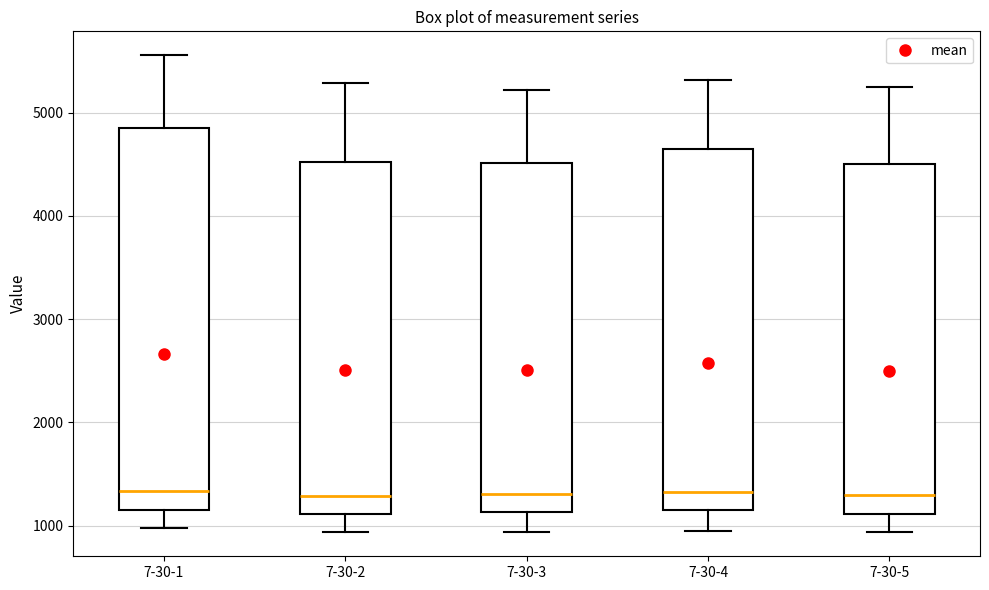

Reading left to right, transcribe this box plot: for each box, give where its median line is, the range the box spans, and where its two whiskers end, as read against the y-axis. The values are not printed on the chart, so give them approximately, as read against the axis.

7-30-1: median 1300, box 1100 to 4900, whiskers 1000 to 5600
7-30-2: median 1300, box 1100 to 4500, whiskers 900 to 5300
7-30-3: median 1300, box 1100 to 4500, whiskers 900 to 5200
7-30-4: median 1300, box 1100 to 4700, whiskers 900 to 5300
7-30-5: median 1300, box 1100 to 4500, whiskers 900 to 5200